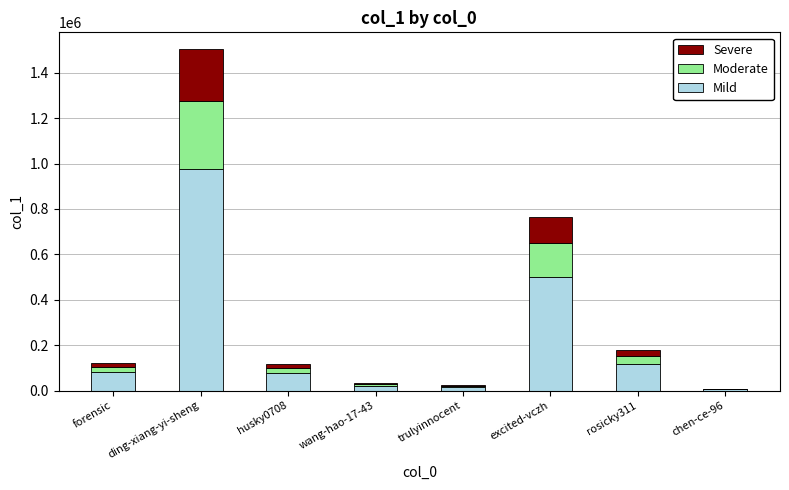

At which category is the sum across all series the highest?

ding-xiang-yi-sheng